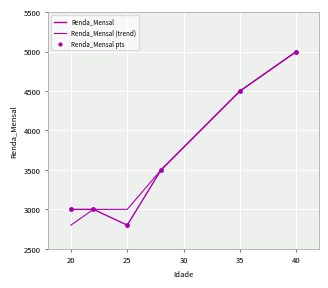

Count the number of categories in the chart.

6